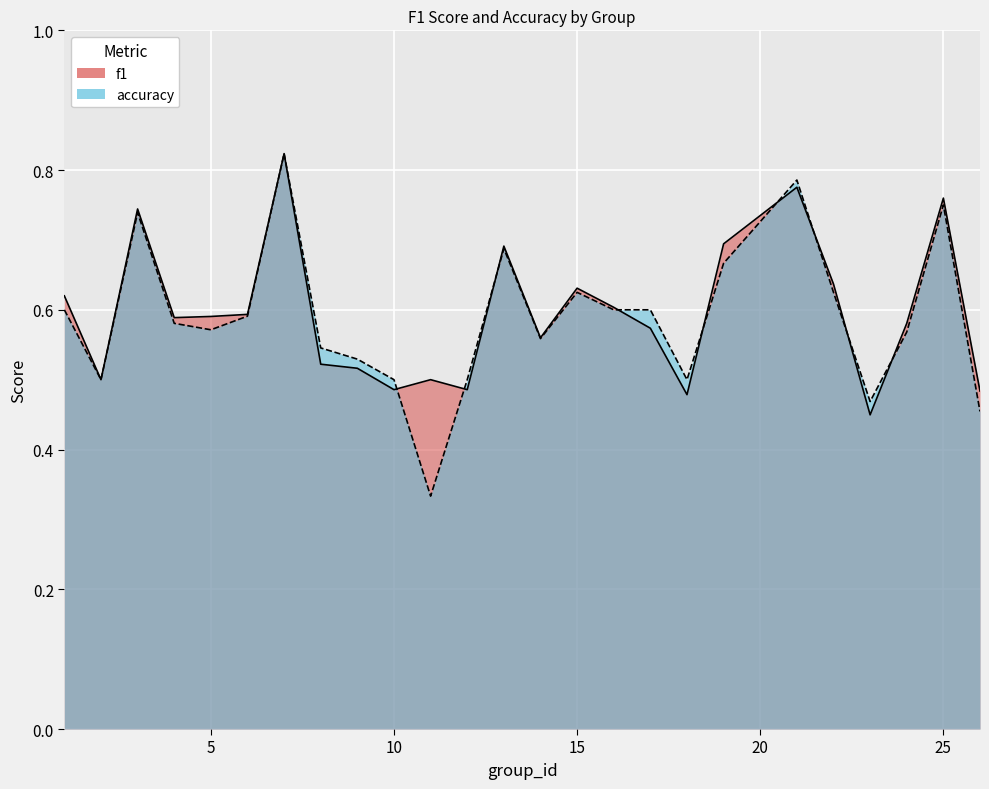

How many accuracy values are between 0 and 1?

25